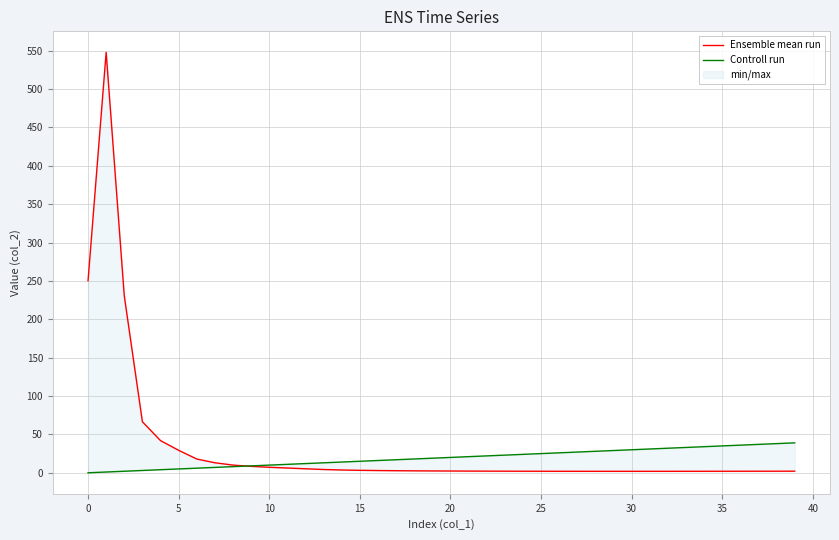

Which series has the largest total across all categories?

Ensemble mean run